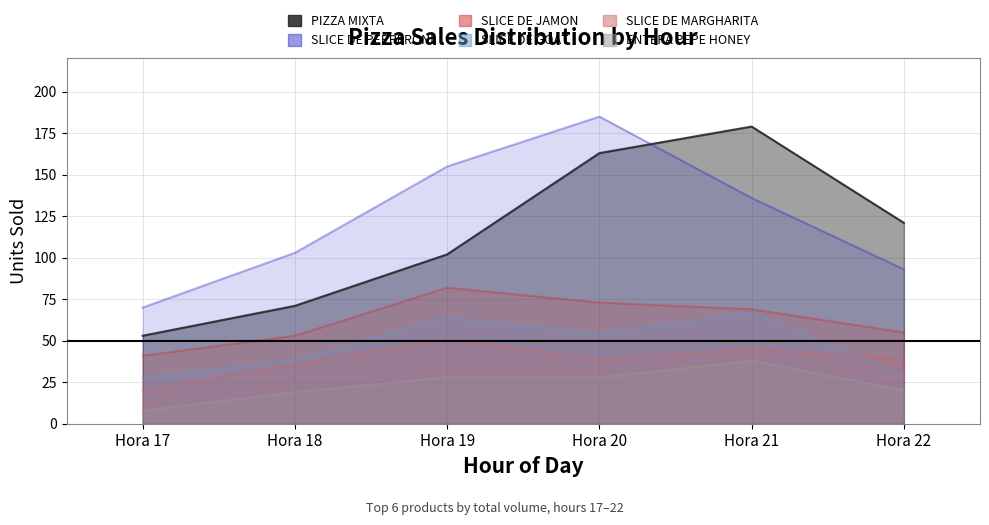

Where do SLICE DE MARGHARITA and SLICE DE GOAT first cross each other?

Hora 21 and Hora 22